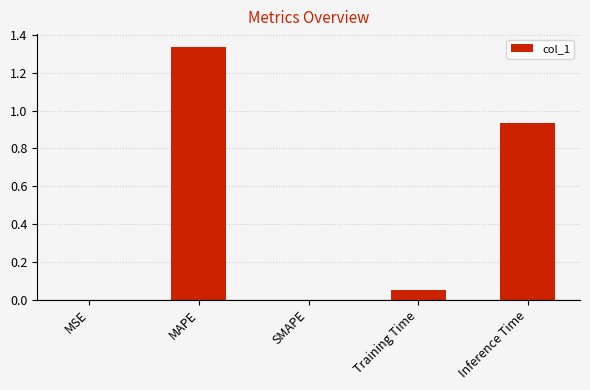

What is the change in value from MAPE to SMAPE?

-1.3